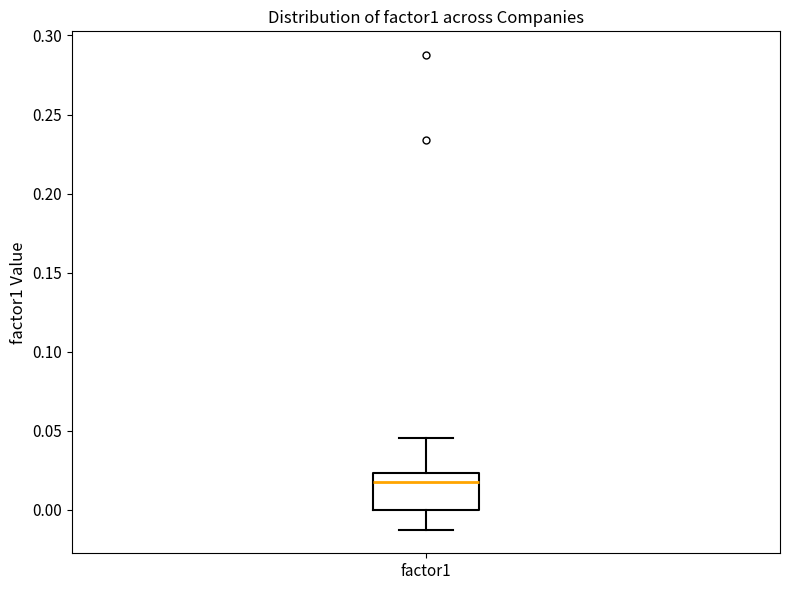

Read this box plot against the y-axis: the position of the median line, the range covered by the box, and the ends of both whiskers. The values are not printed on the chart, so give them approximately, as read against the axis.

median 0.020, box 0.000 to 0.025, whiskers -0.015 to 0.045